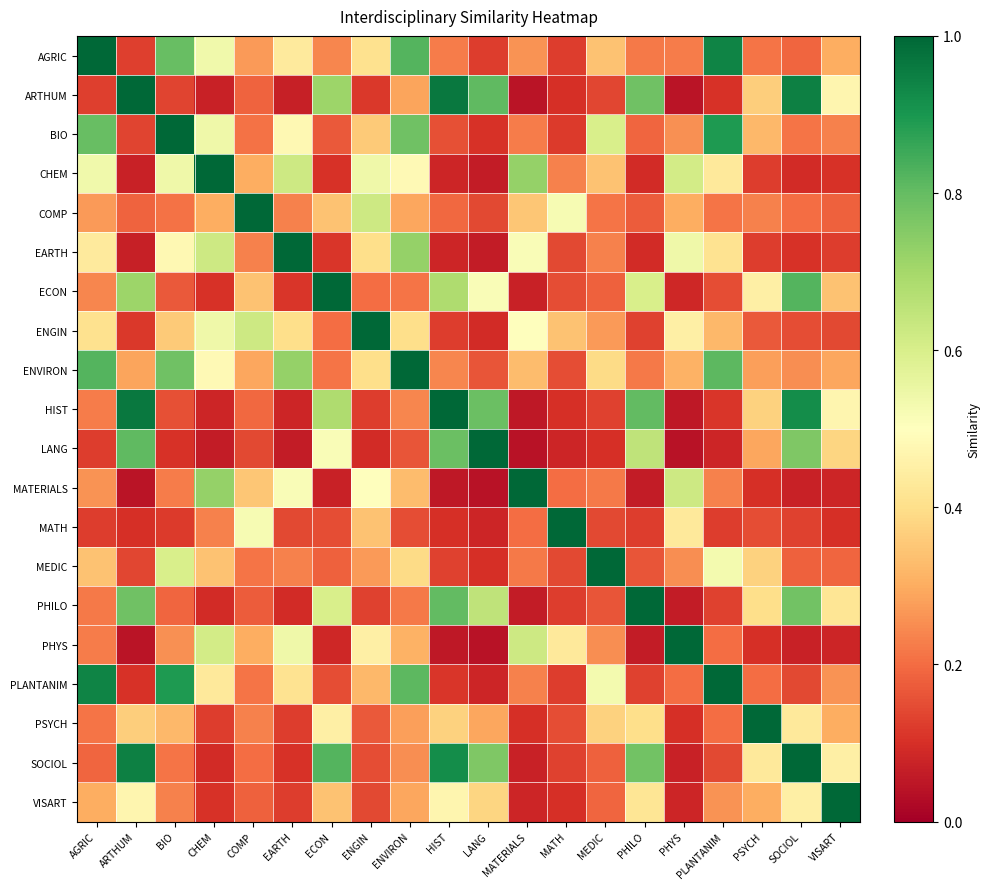

List the series in order of their peak value, highest first.

AGRIC, ARTHUM, BIO, CHEM, COMP, EARTH, ECON, ENGIN, ENVIRON, HIST, LANG, MATERIALS, MATH, MEDIC, PHILO, PHYS, PLANTANIM, PSYCH, SOCIOL, VISART